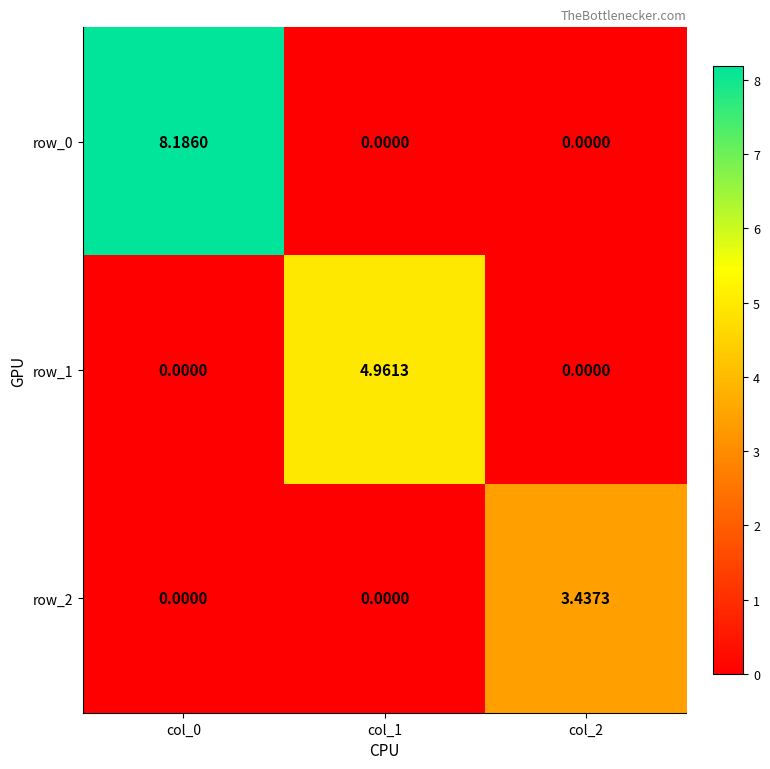

Which series has the largest total across all categories?

row_0